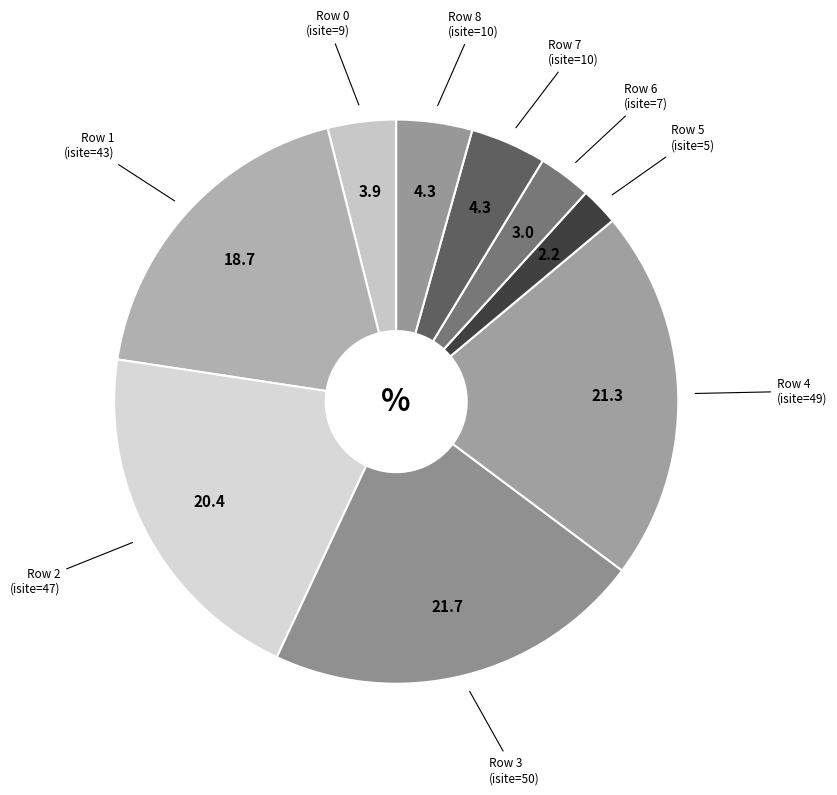

How many slices are in this pie chart?

9